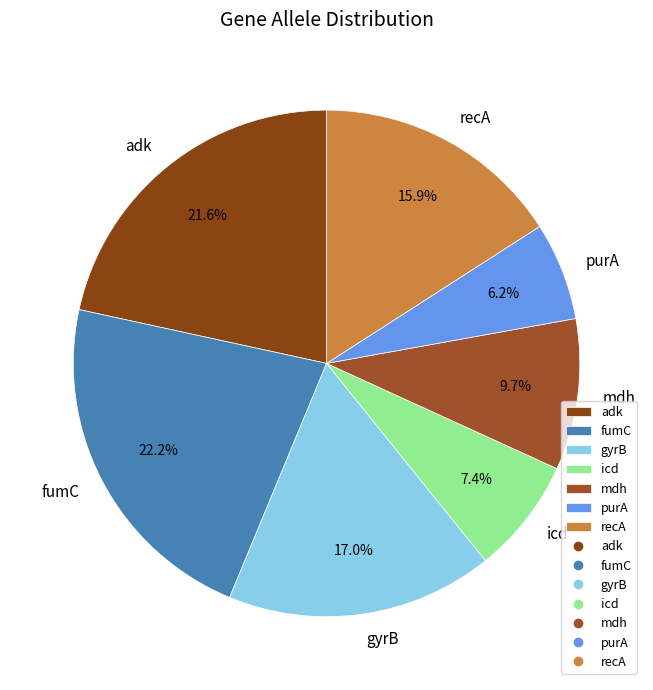

To the nearest percent, what is the combined percentage of fumC and mdh?

32%